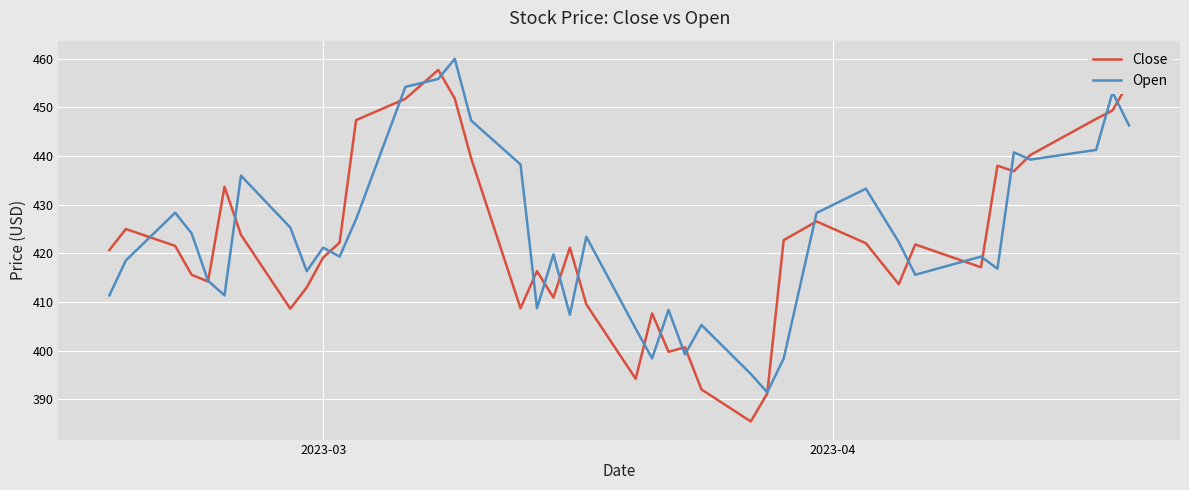

At how many categories does at least one series exceed 392?

39